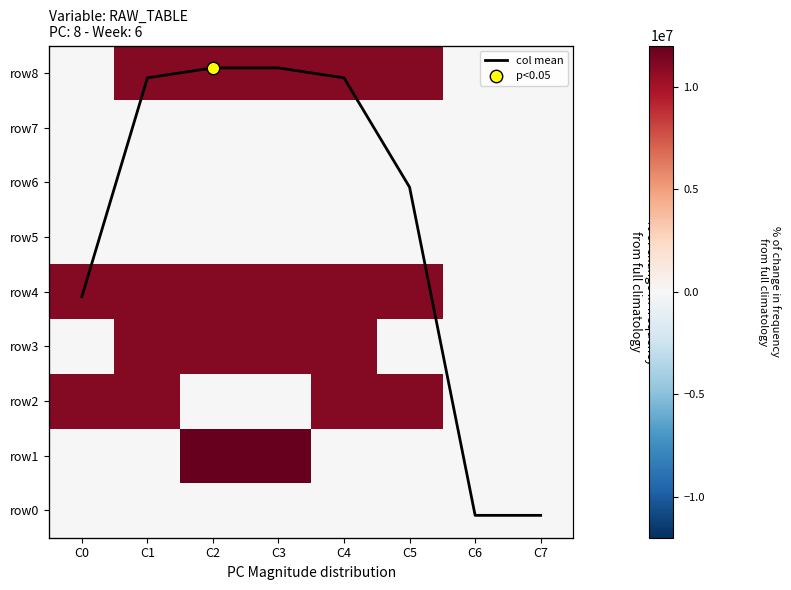

Which series has the largest total across all categories?

row4